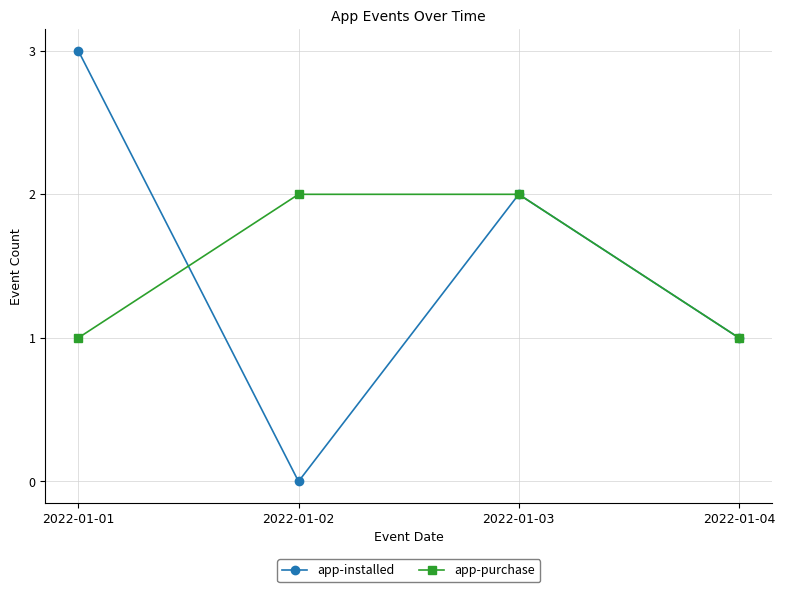

What is the value of the app-installed point at the 3rd from the left?

2